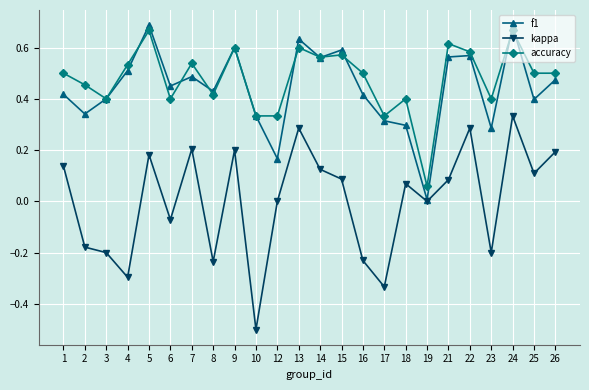

The accuracy series shows 0.6 at 14. True or false?

True